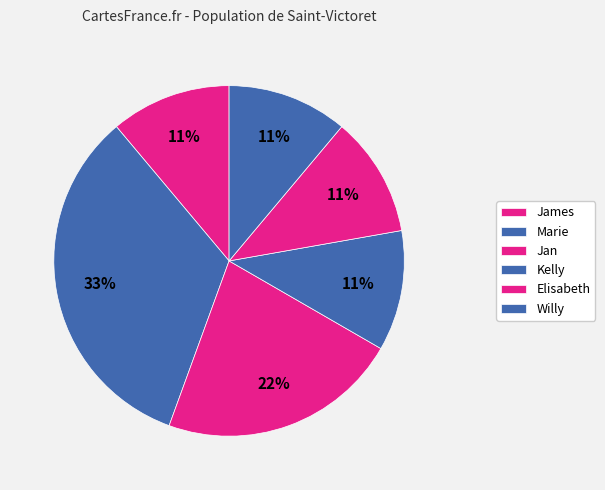

What percentage is the Marie slice, to the nearest percent?

33%